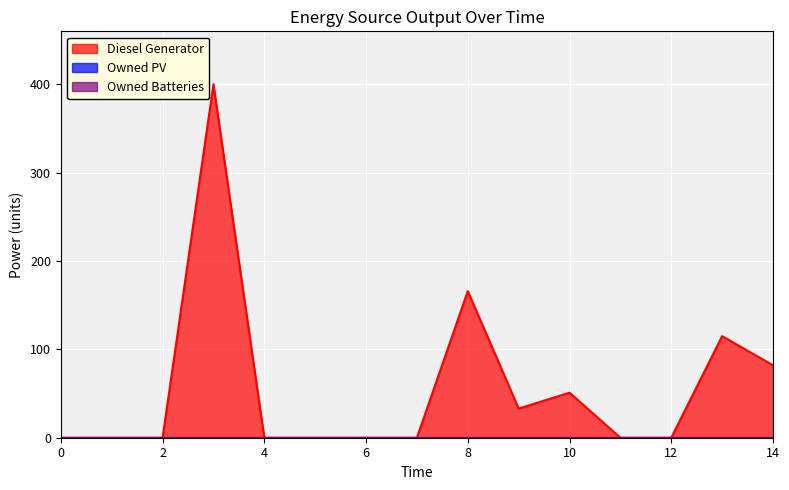

At which label does Diesel Generator reach its peak?

3